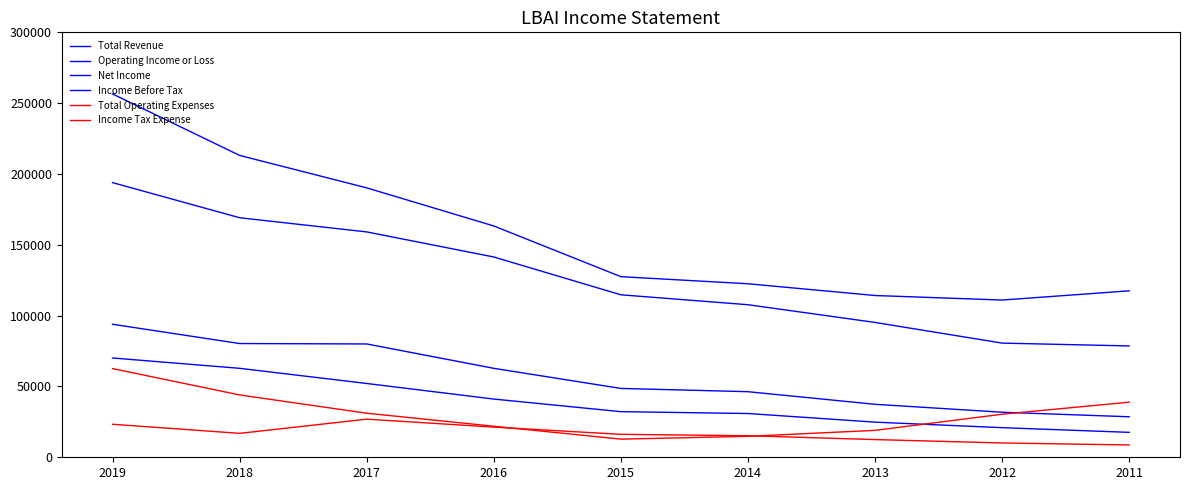

Where is Total Revenue nearest to the value 183750?

2017